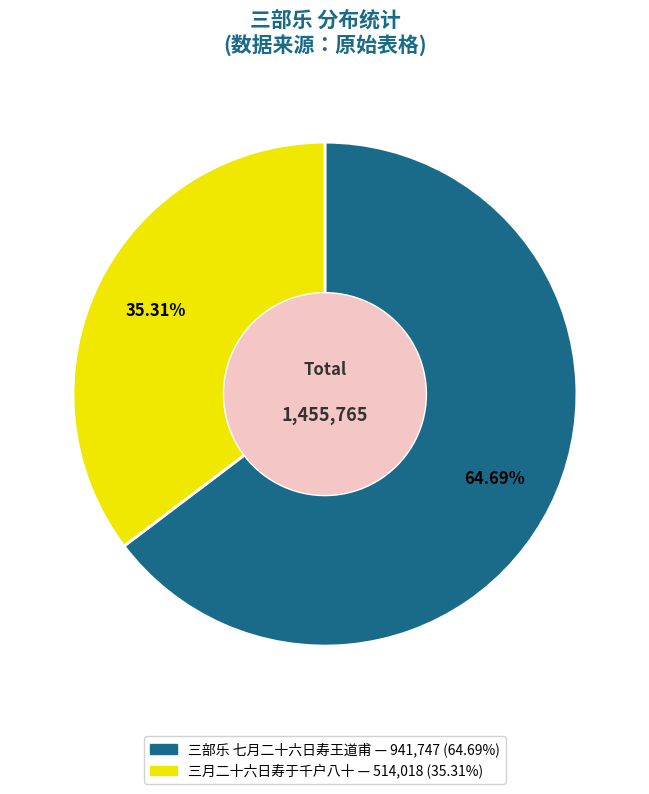

How many segments does this pie chart have?

2